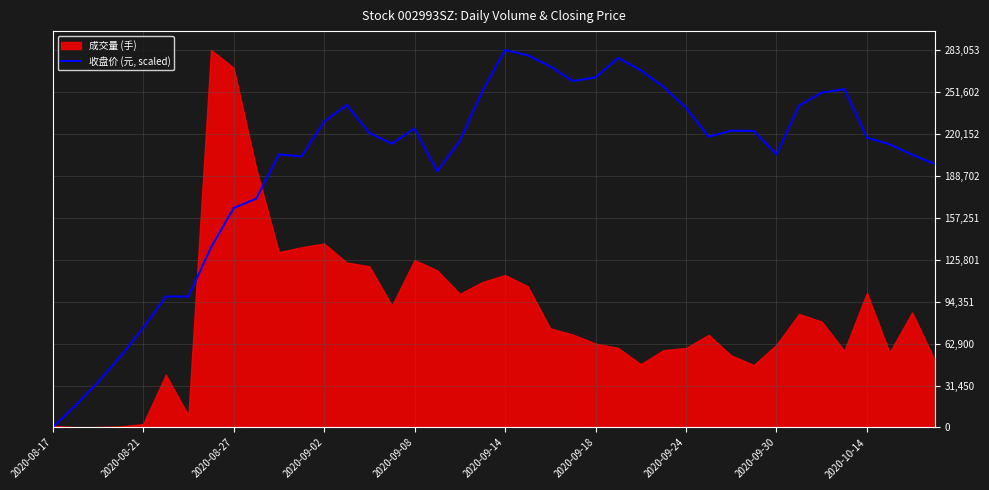

What is the change in value from 19 to 24?

+10150.8